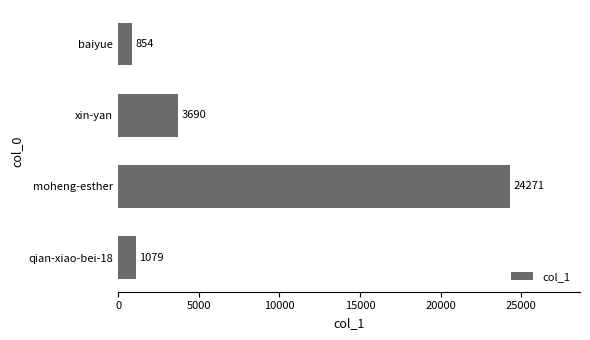

Reading bottom to top, extract all data points from this chart.

qian-xiao-bei-18=1079	moheng-esther=24271	xin-yan=3690	baiyue=854